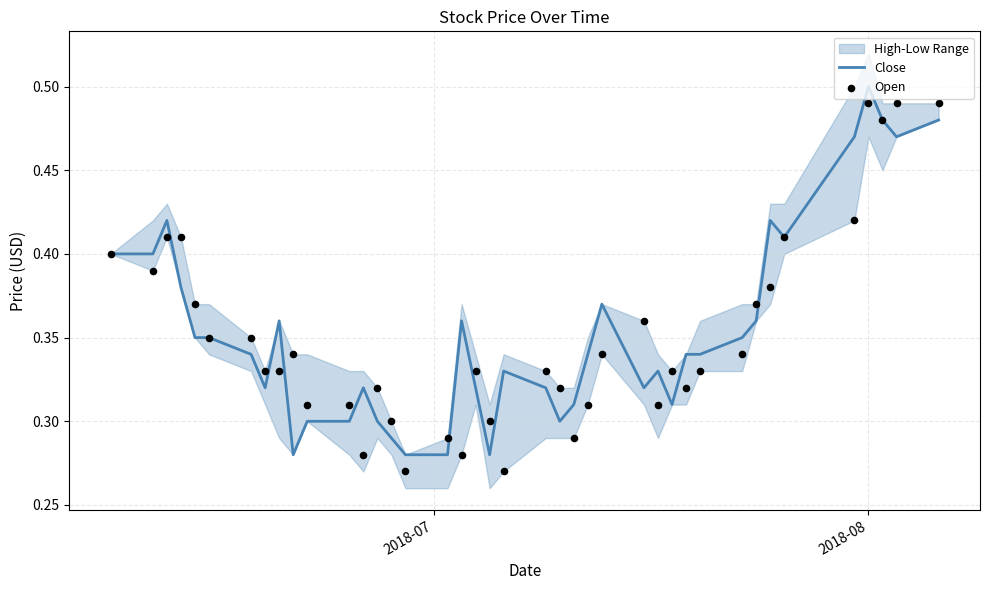

At which category is the sum across all series the highest?

2018-08